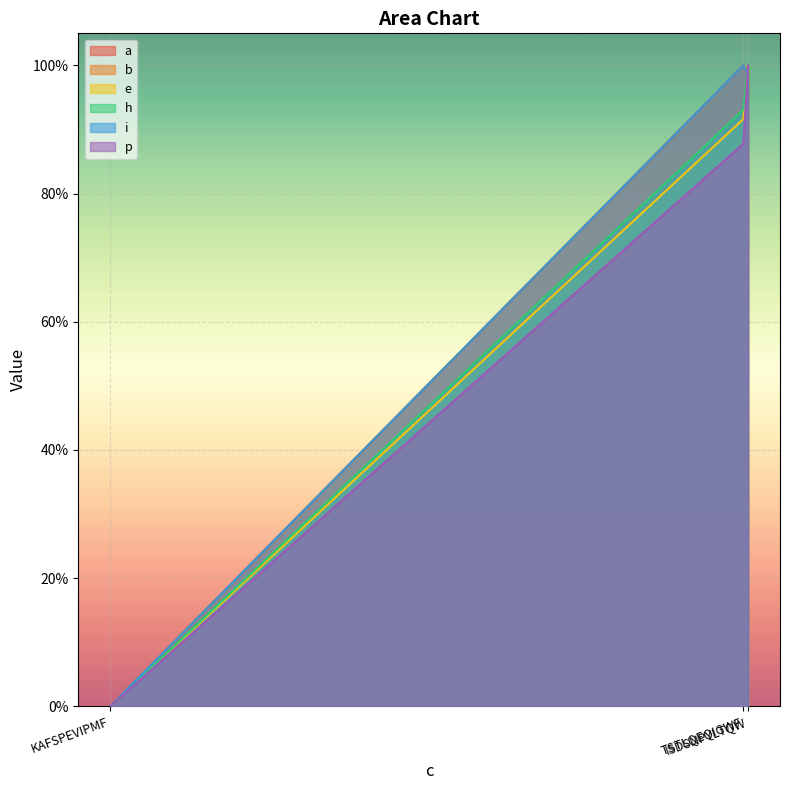

How many data points in e are above 0?

2